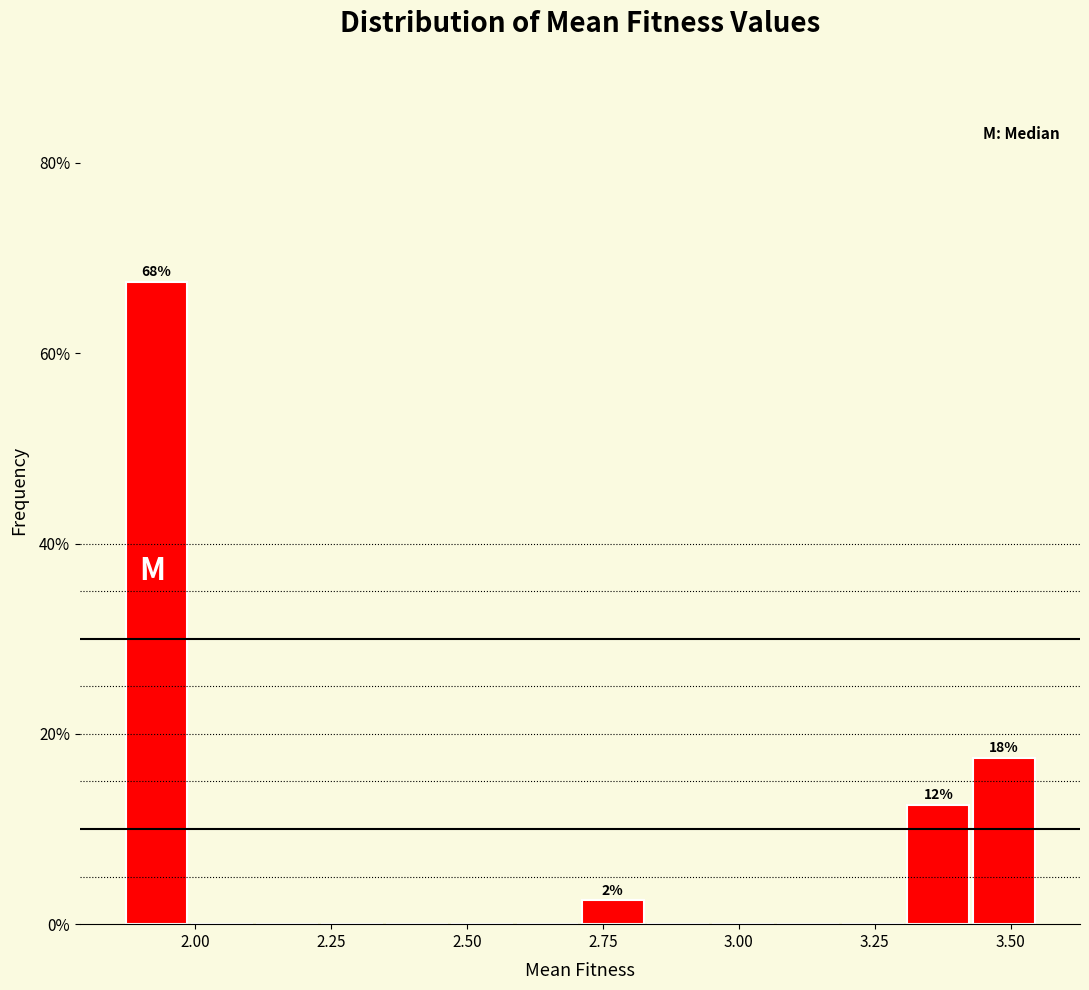

Around what value on the x-axis is the tallest bar? Give the approximate position of its centre, as read against the axis.

1.95